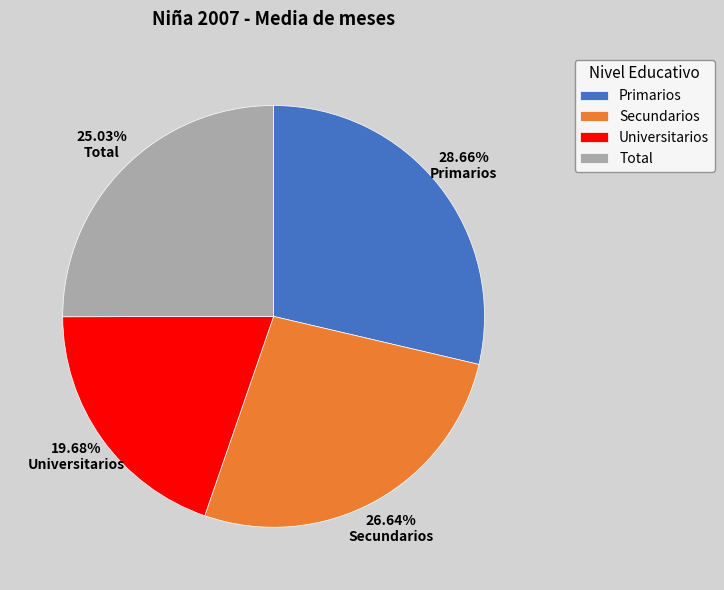

Does any single category account for the majority?

No